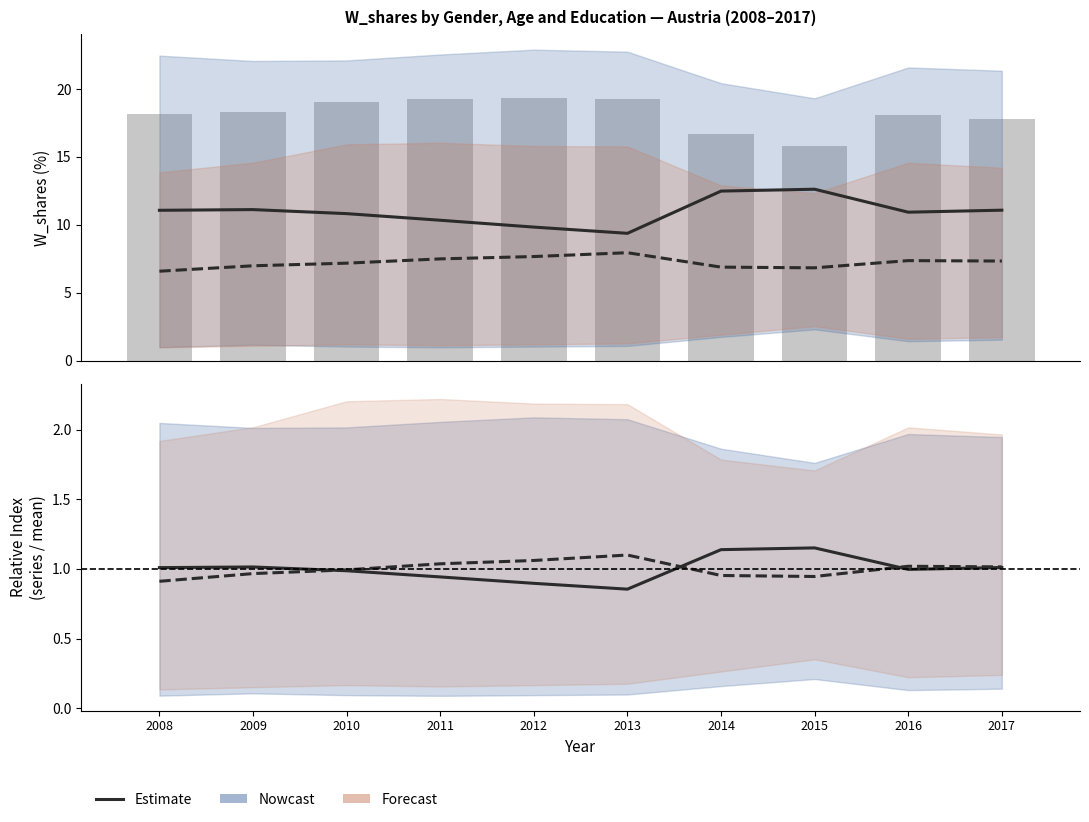

How many groups of bars are there?

10